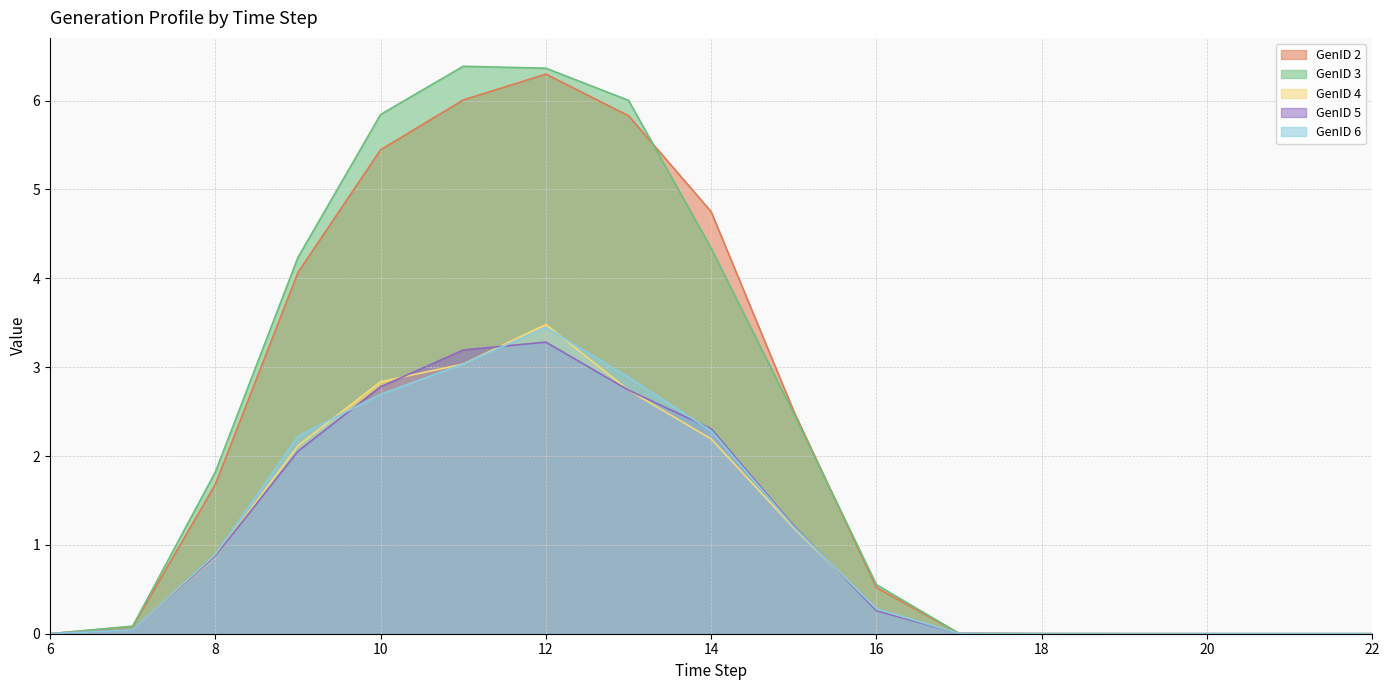

What is the difference between the maximum and minimum values in the GenID 5 series?

3.3